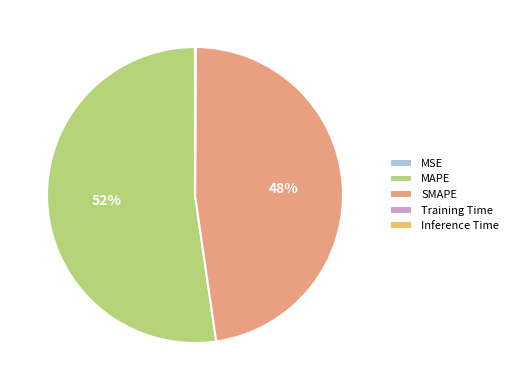

Does any single category account for the majority?

Yes